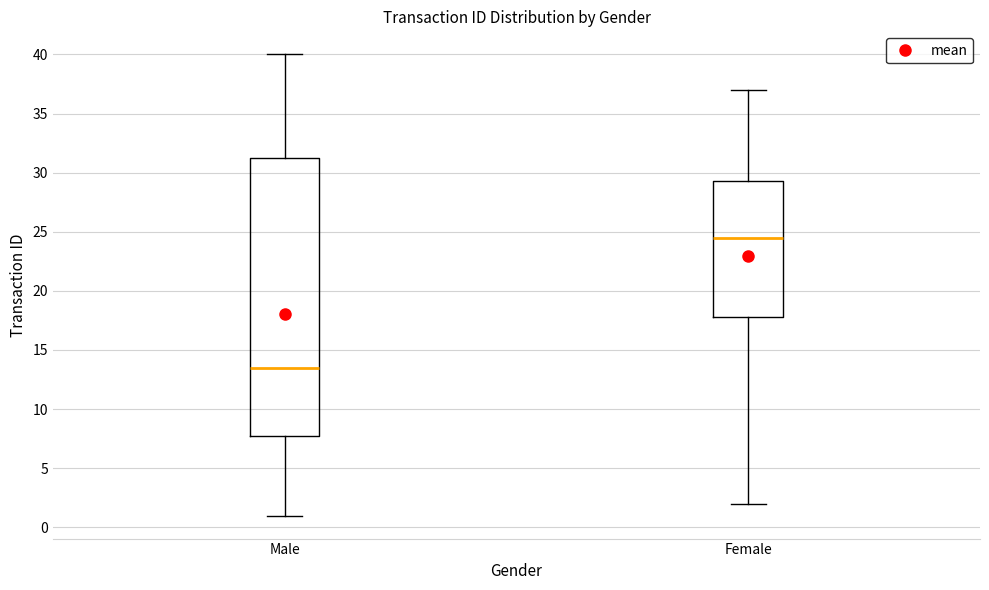

Comparing the boxes themselves (not the whiskers), which one is the tallest?

Male